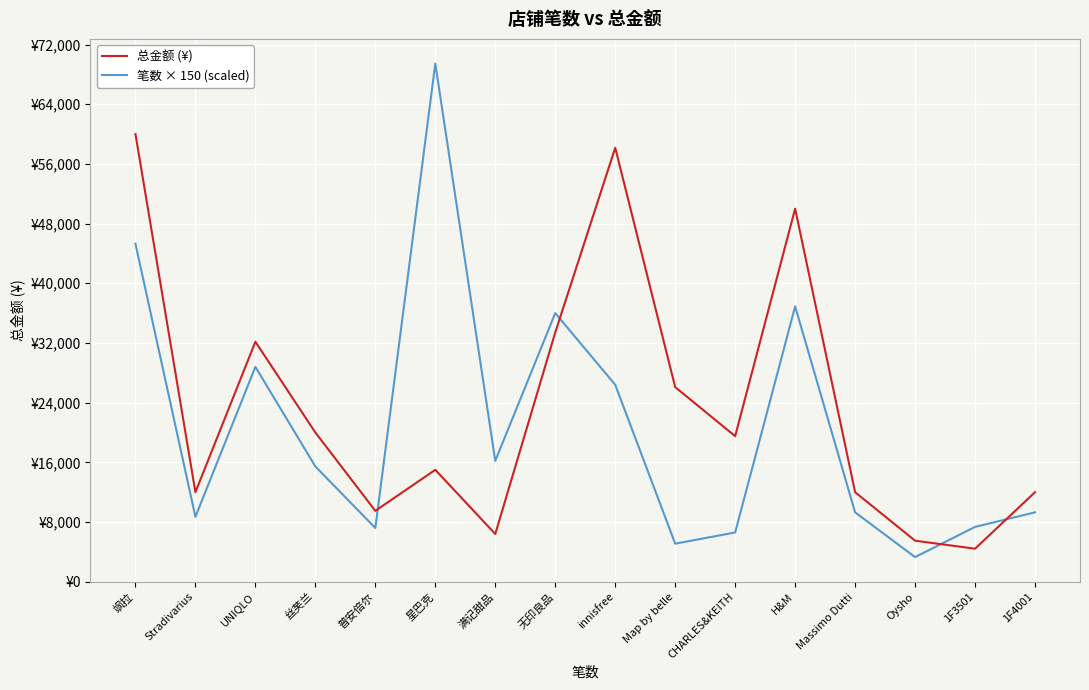

Reading left to right, transcribe all the data shown in this chart.

总金额 (¥): 60000.0	12000.0	32167.0	20000.0	9500.0	15000.0	6398.0	33408.0	58163.4	26082.0	19514.0	50000.0	12000.0	5500.0	4425.7	12000.0
笔数 × 150 (scaled): 45300.0	8700.0	28800.0	15450.0	7200.0	69450.0	16200.0	36000.0	26400.0	5100.0	6600.0	36900.0	9300.0	3300.0	7350.0	9300.0